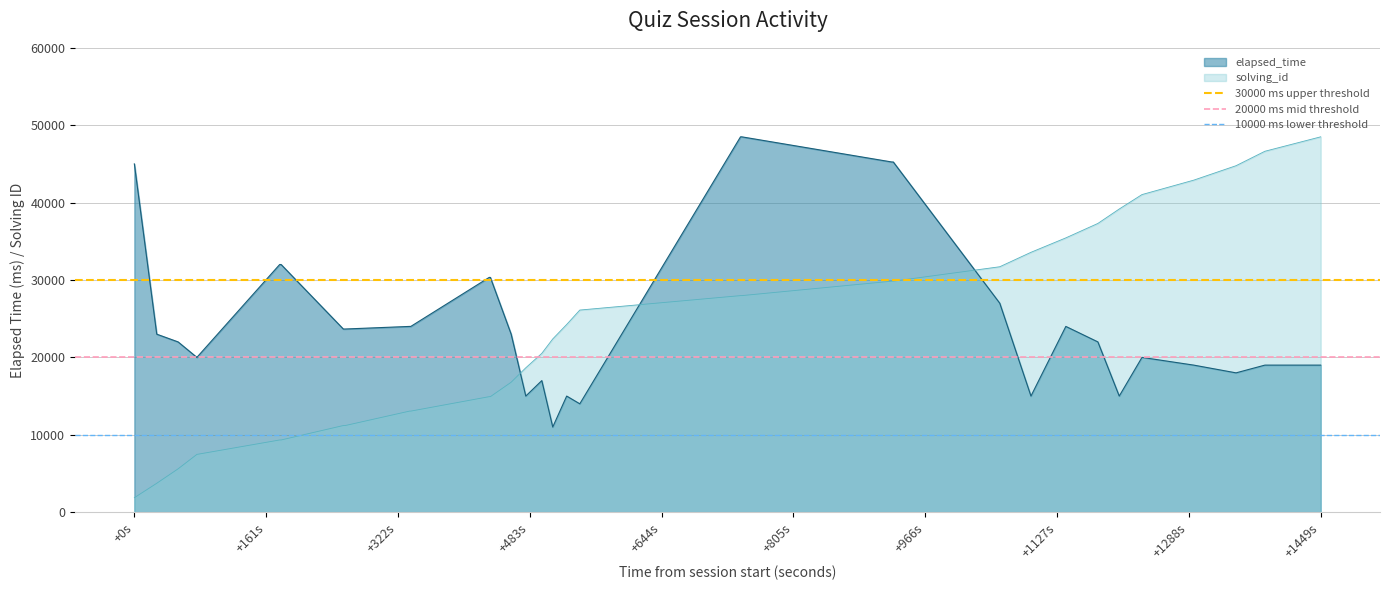

What is the minimum value for solving_id?

1865.4